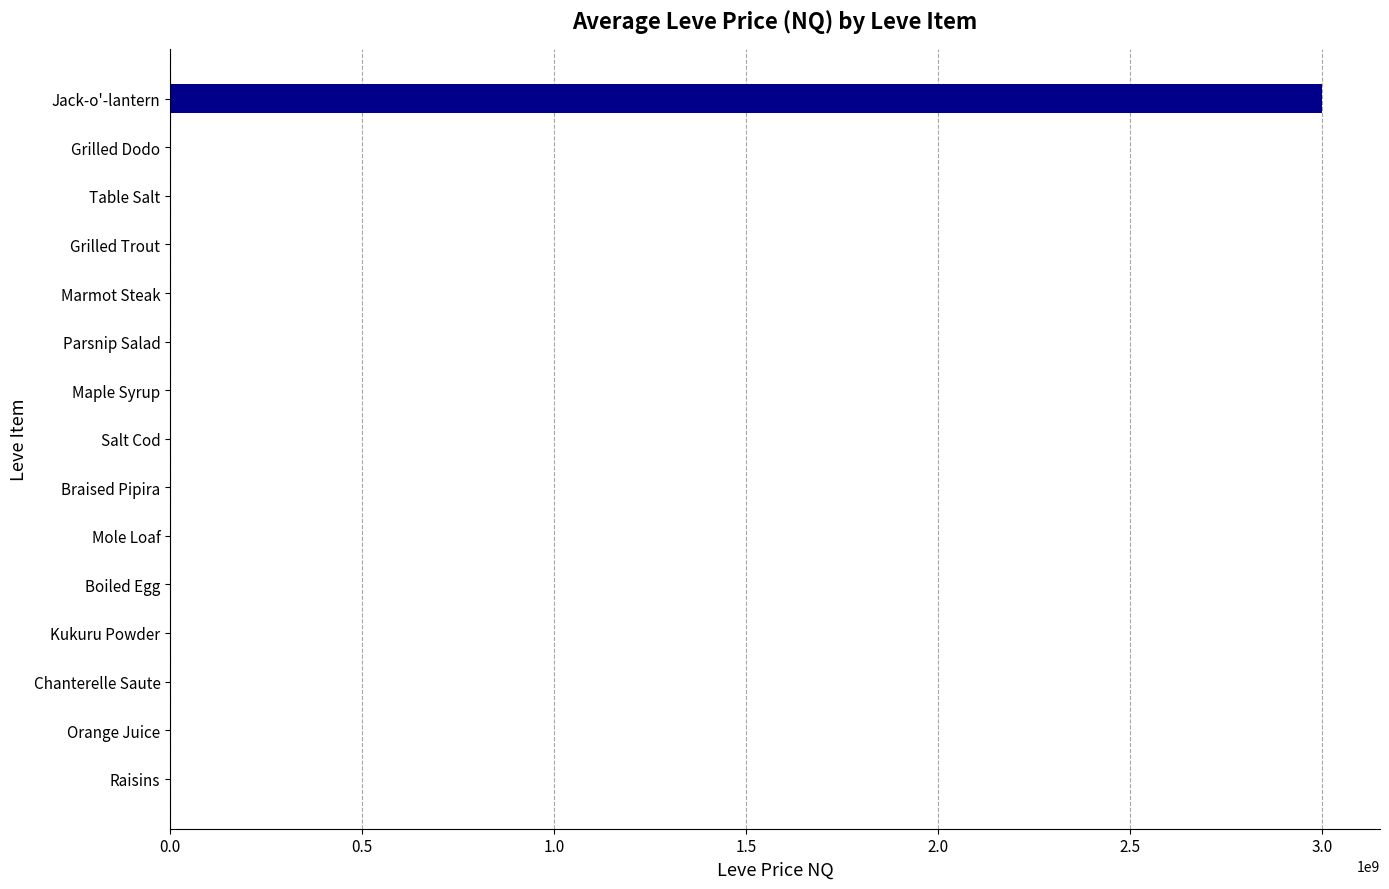

What is the average value?

200108033.9